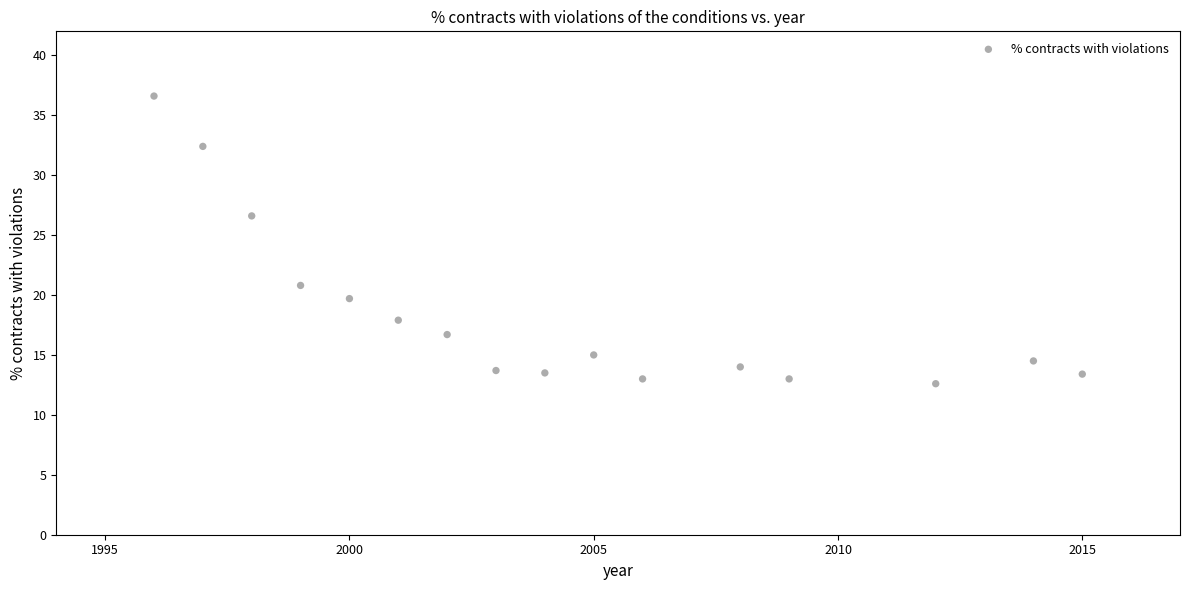

What Y value in the scatter plot is closest to 24?

26.6